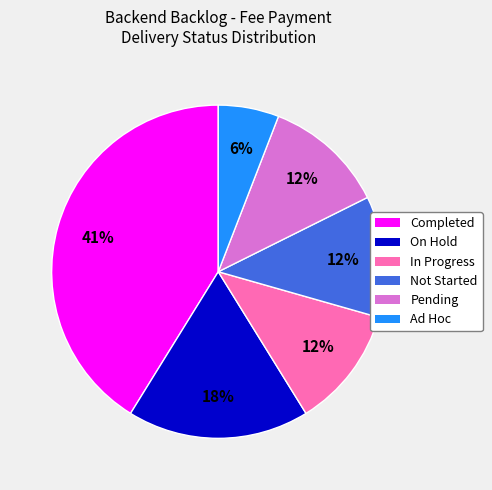

Which has a higher value, Not Started or On Hold?

On Hold